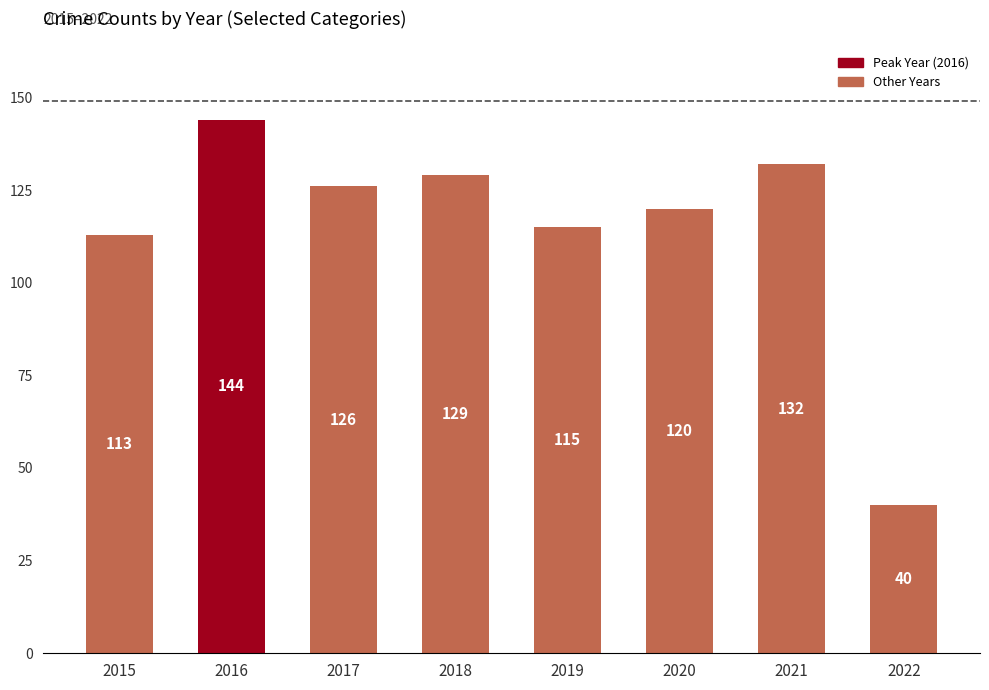

Approximately how many times larger is the value at 2016 compared to 2021?

1.1